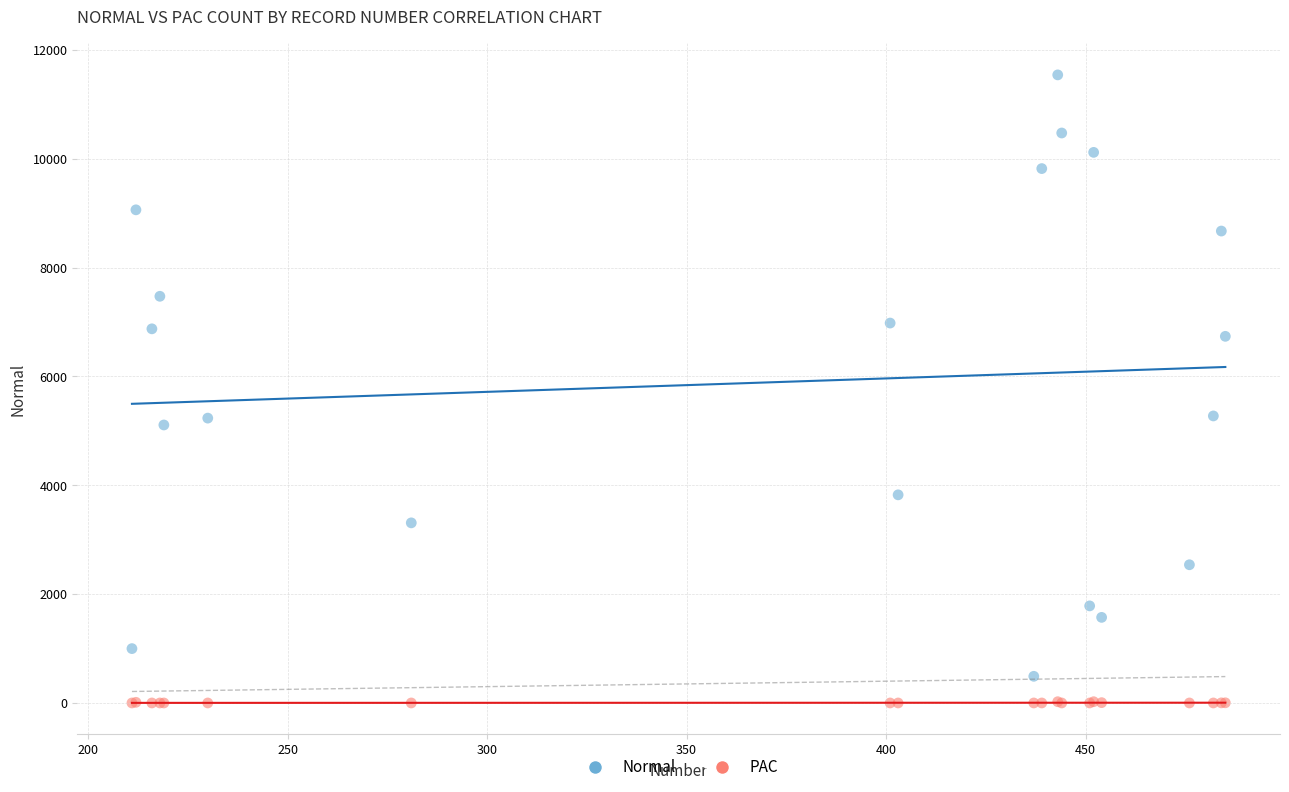

Which series contains the highest Y value?

Normal